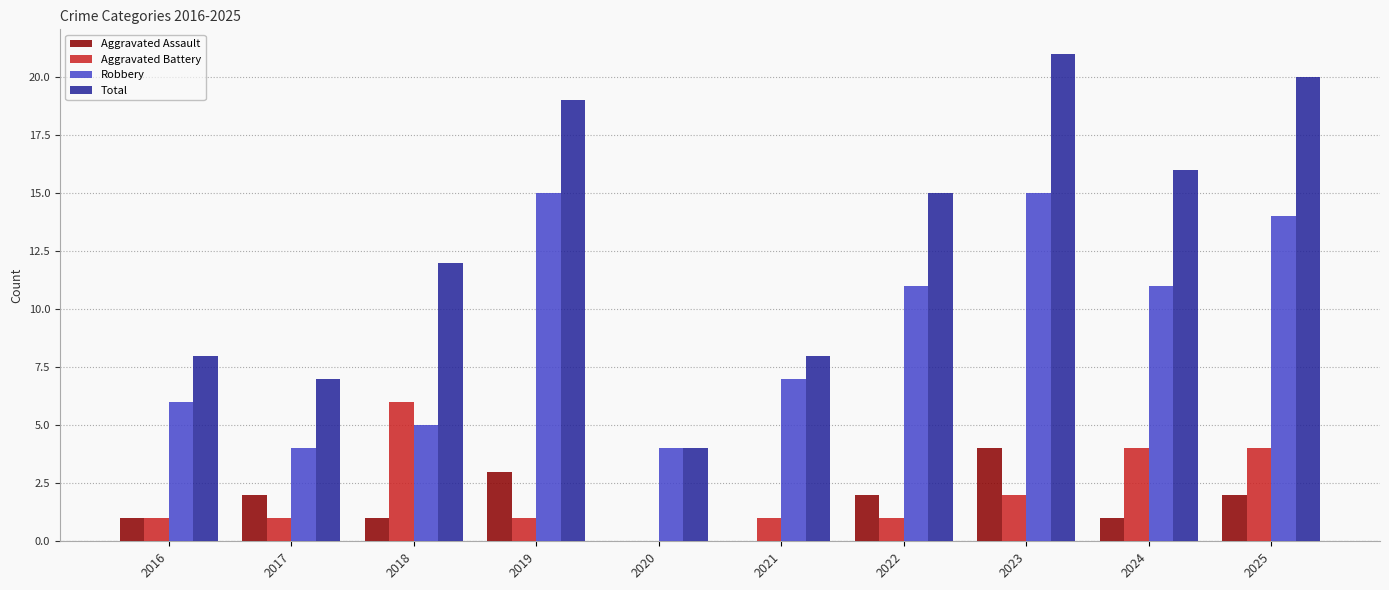

Are the bars horizontal?

No